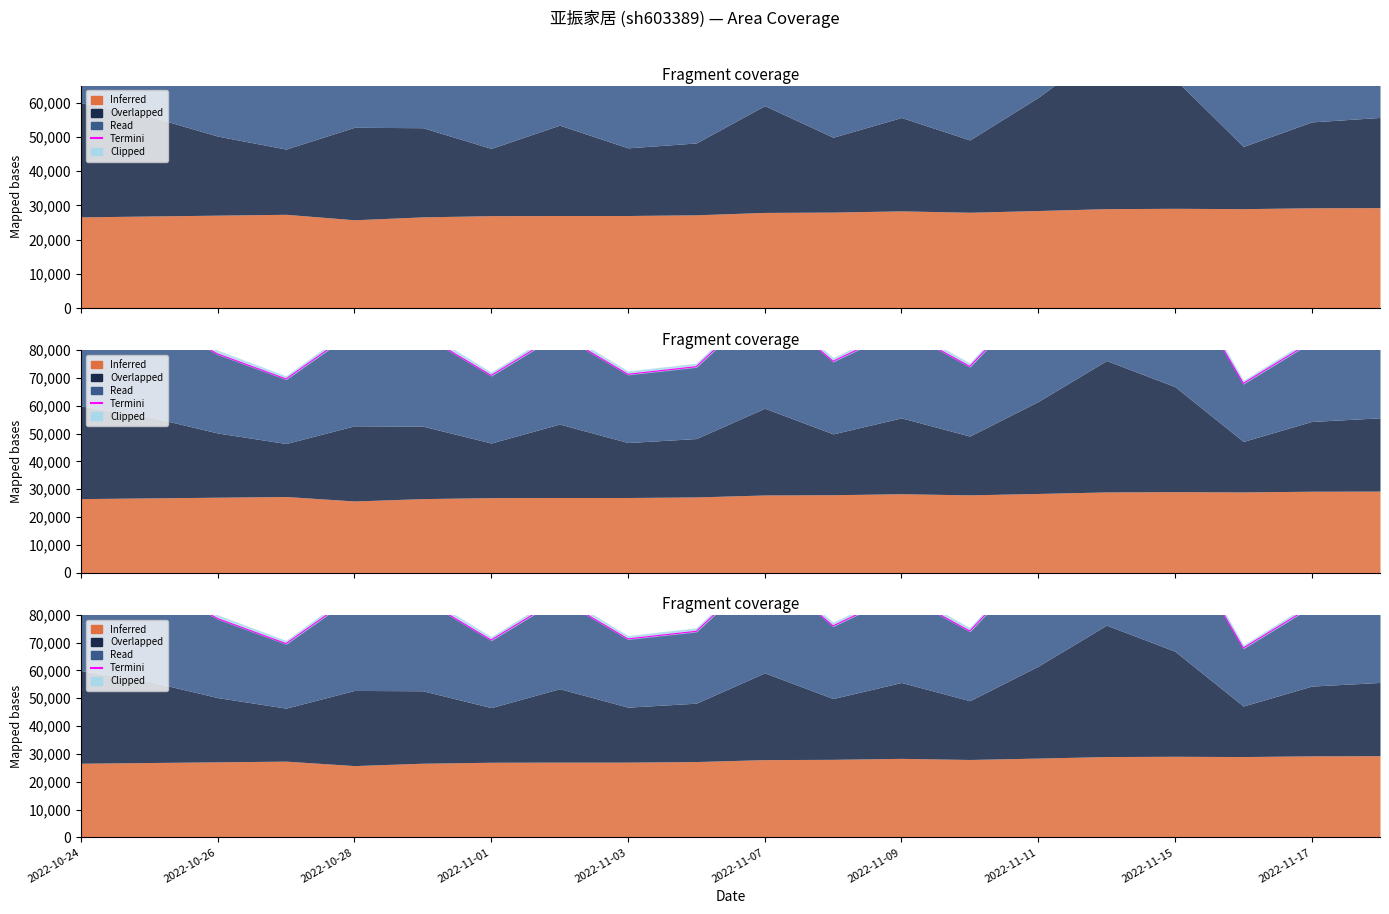

Which has a higher value, 2022-11-17 or 15?

15